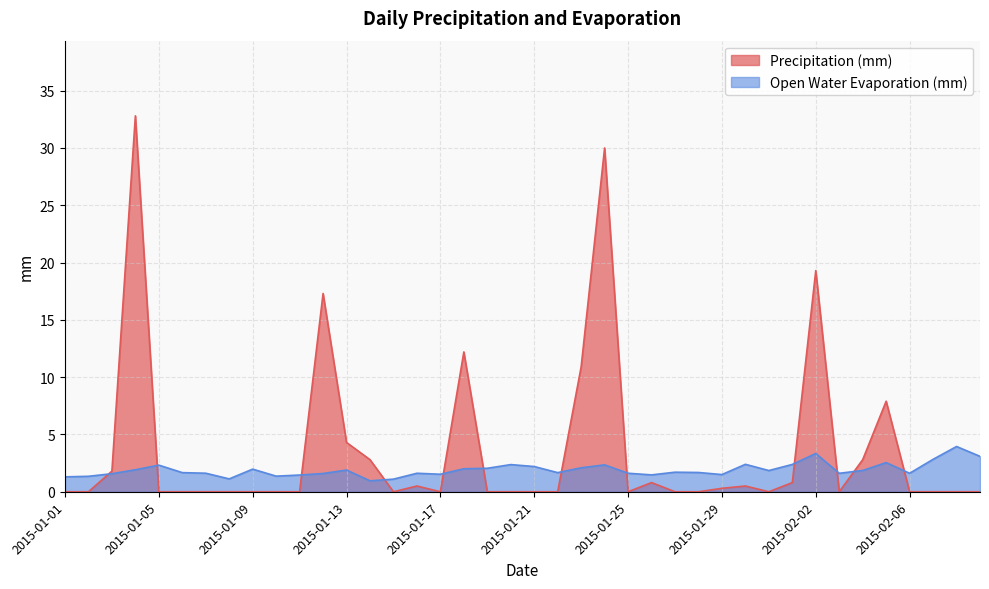

What are all the series names shown in the legend?

Precipitation (mm), Open Water Evaporation (mm)